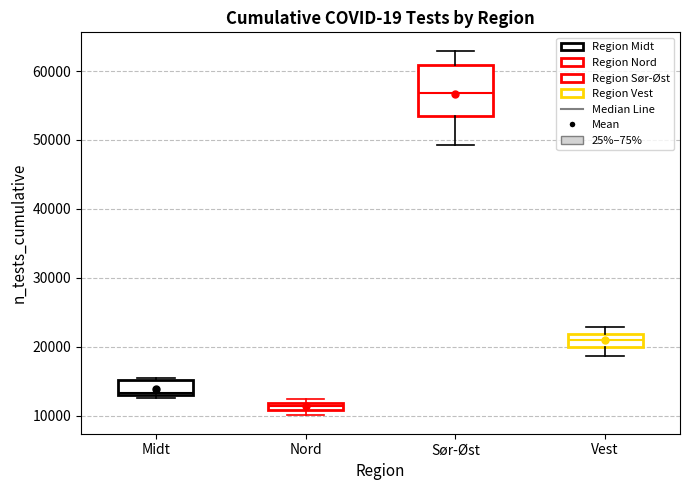

Which box is the tallest, from its lower edge to its upper edge?

Sør-Øst